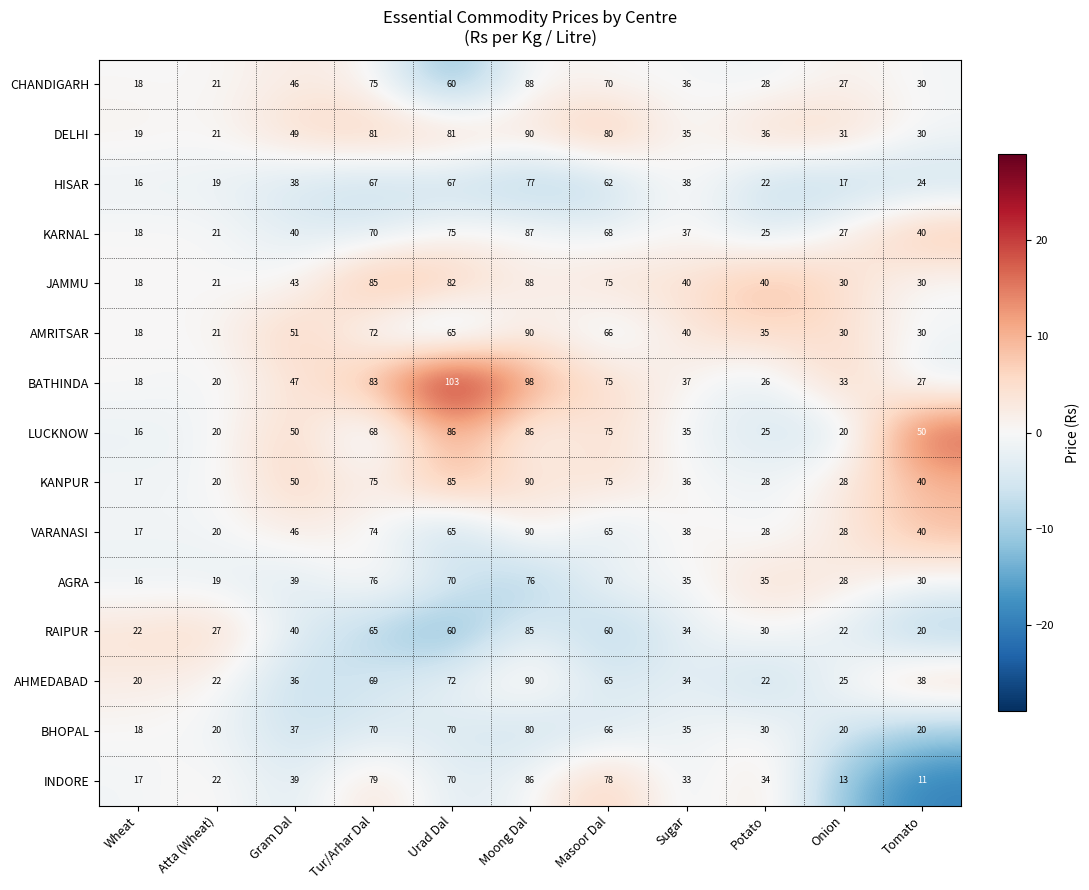

Which series has the widest spread of values?

BATHINDA